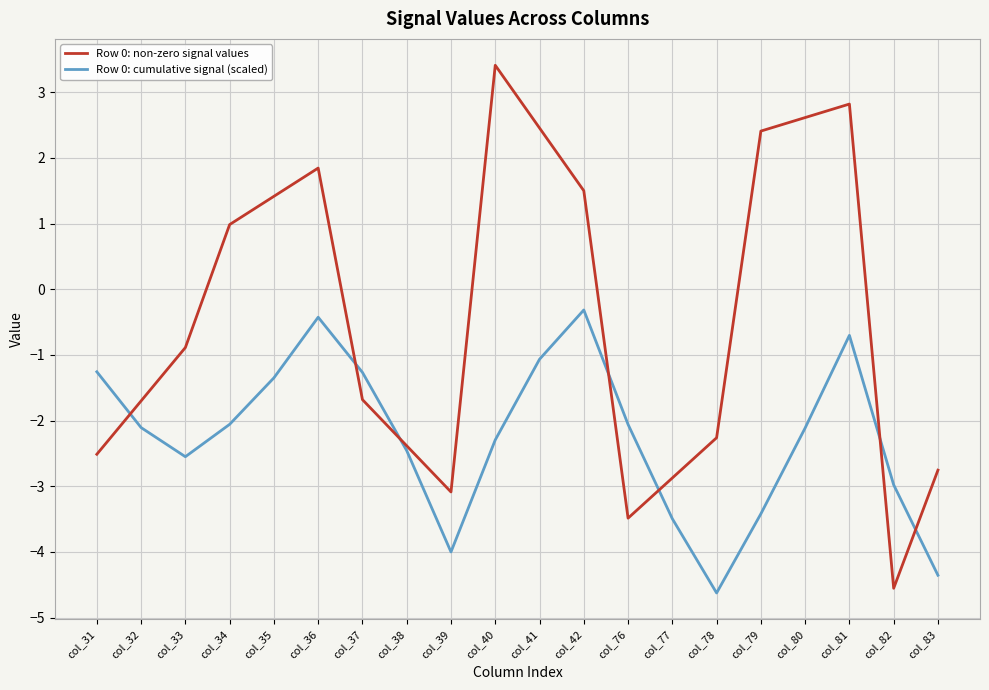

How many times do Row 0: cumulative signal (scaled) and Row 0: non-zero signal values cross each other?

7